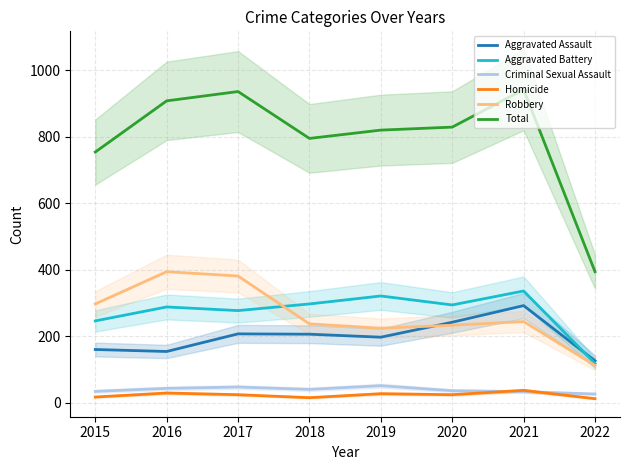

What are all the series names shown in the legend?

Aggravated Assault, Aggravated Battery, Criminal Sexual Assault, Homicide, Robbery, Total